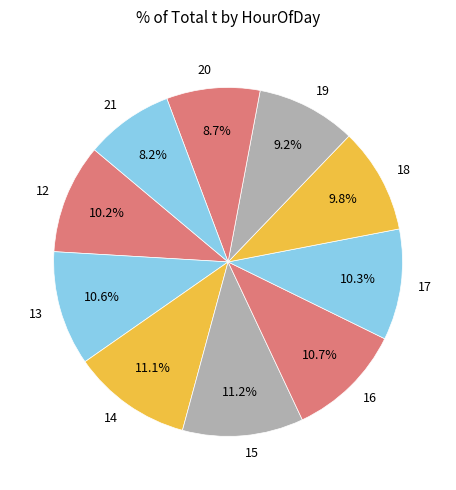

Is there a majority slice in this chart?

No